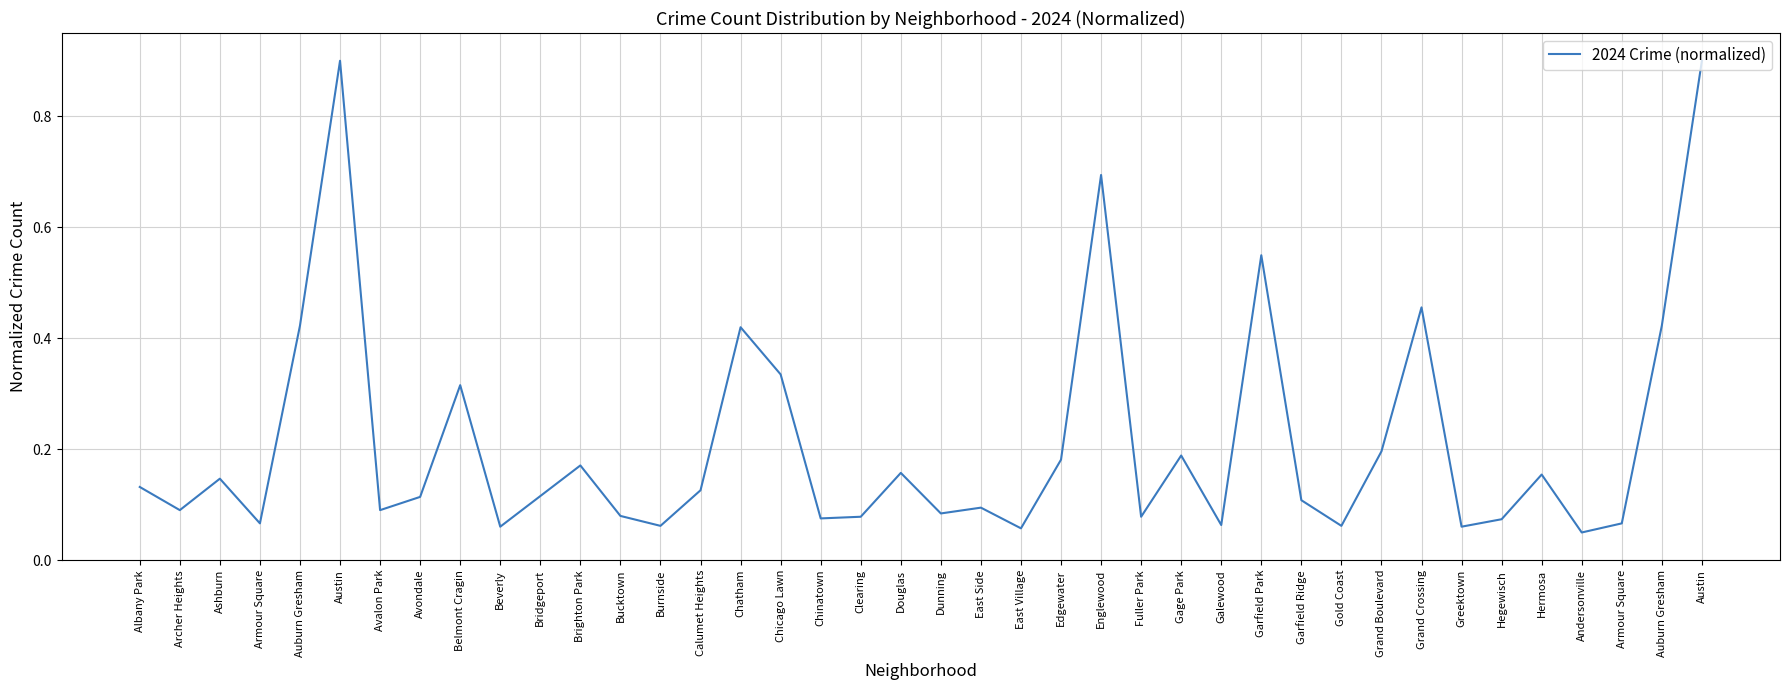

What is the value of the 36th point from the left?

0.2